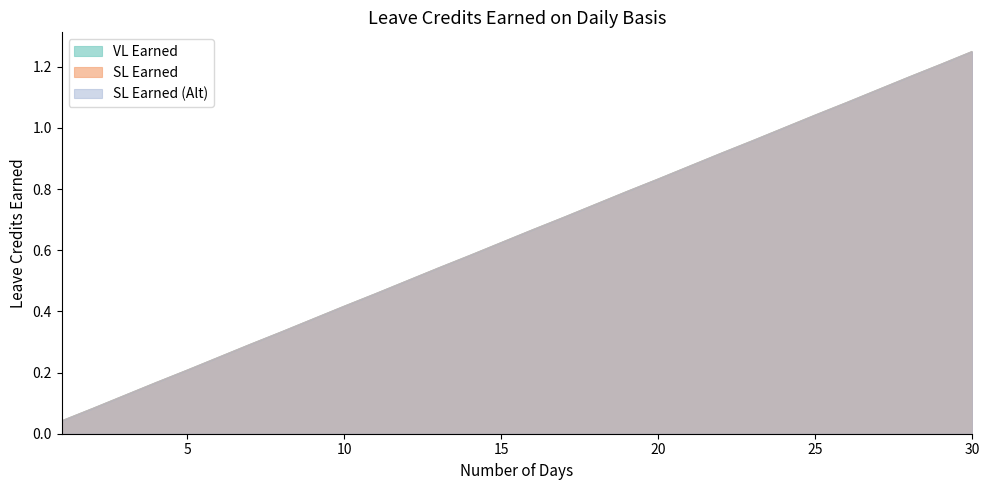

Which series changed the most between 3 and 19?

VL Earned